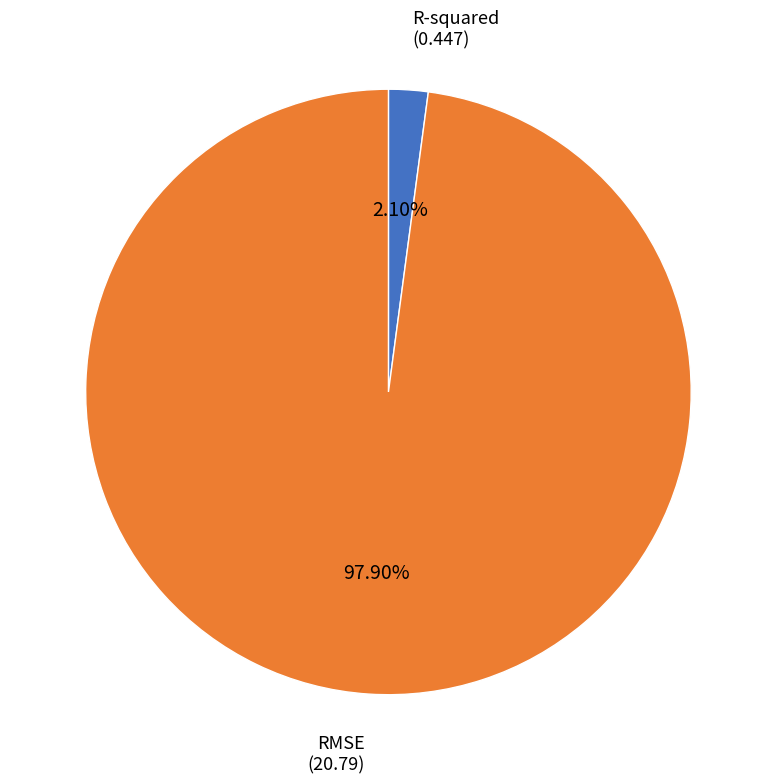

Does any single category account for the majority?

Yes